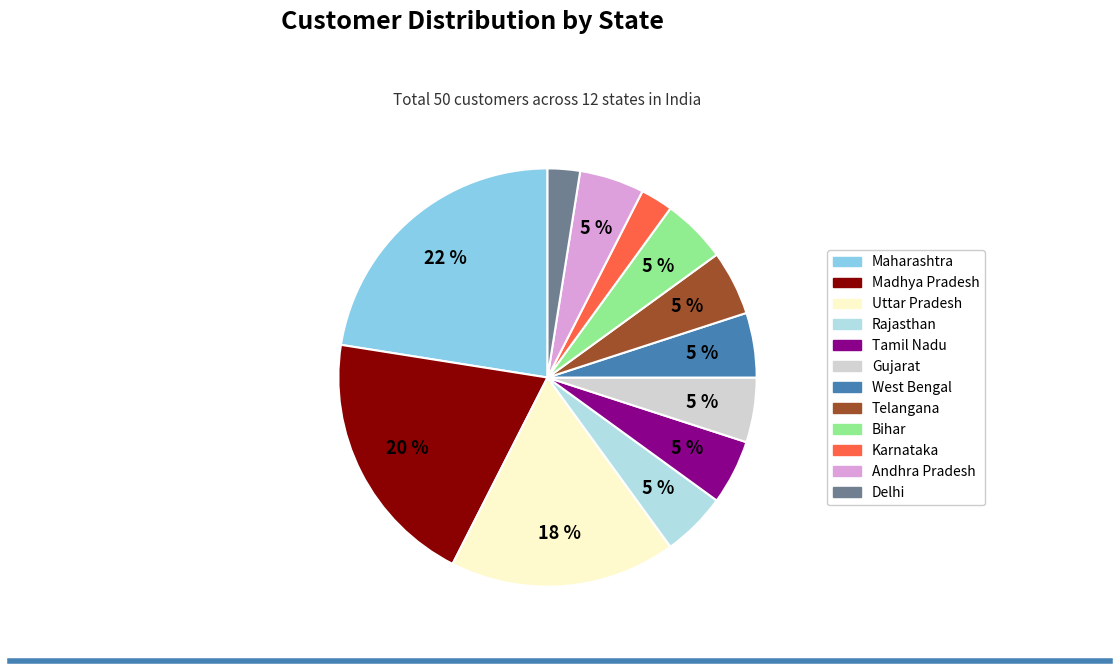

What is the largest slice in the pie chart?

Maharashtra